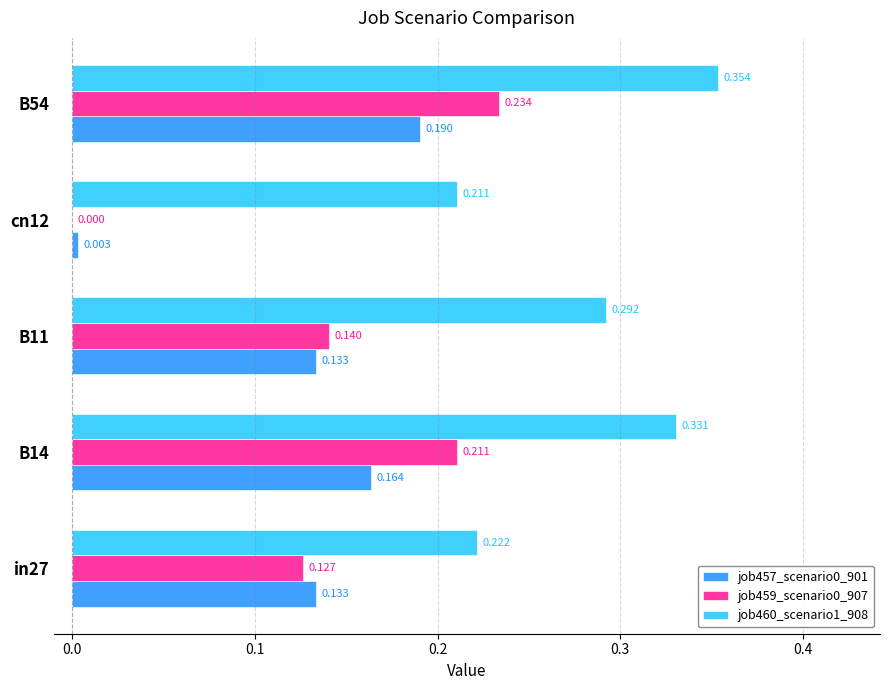

Is the value of job457_scenario0_901 at B54 greater than the value of job459_scenario0_907 at B14?

No